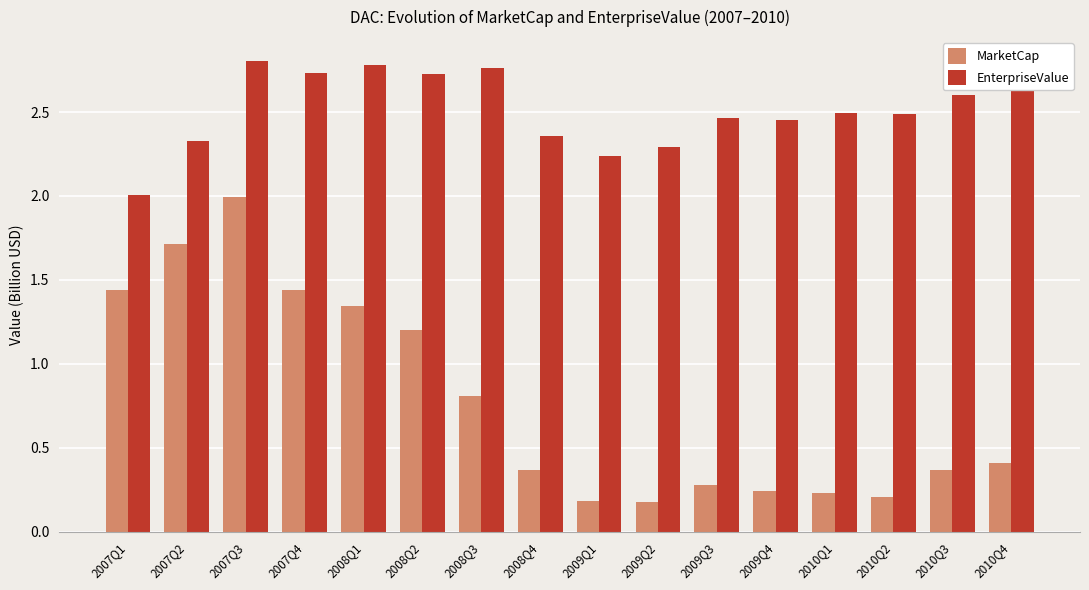

What position from the right is 2010Q3?

2